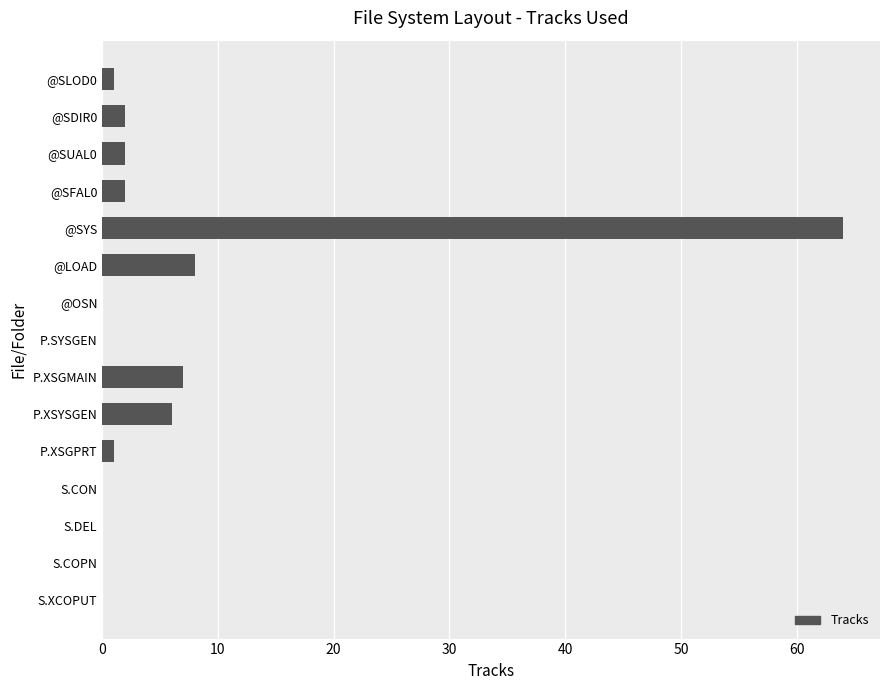

What is the average value?

6